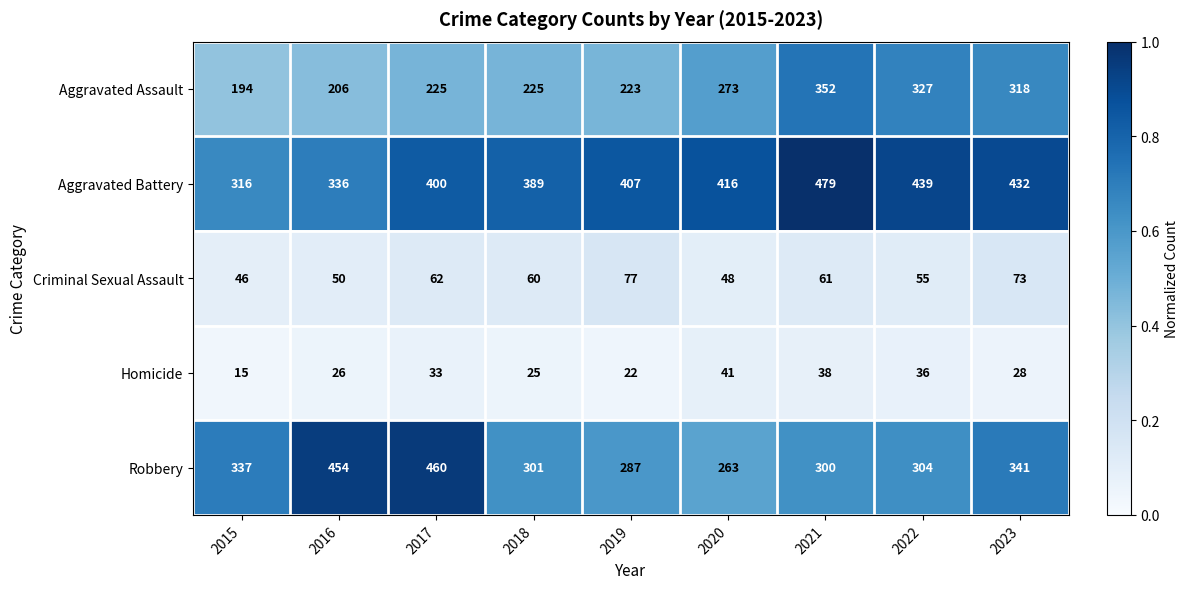

What is the approximate value of Aggravated Assault at 2022?

327